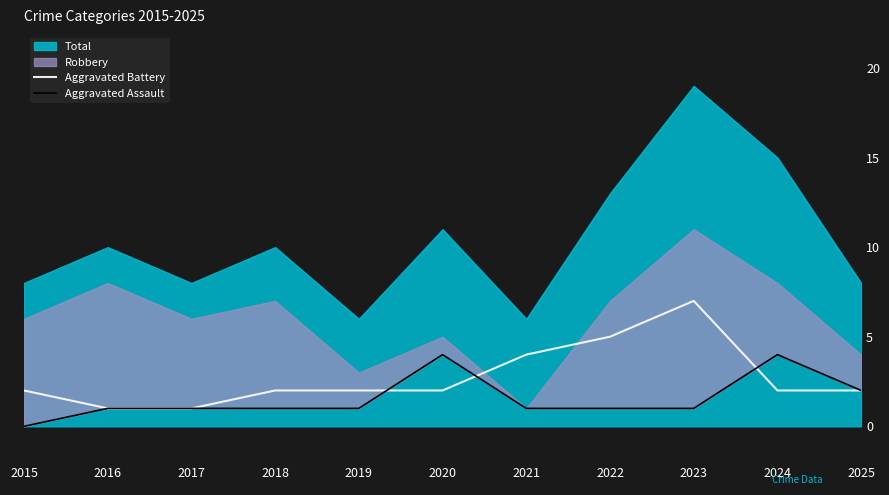

Is it true that Aggravated Assault equals 1 at 2022?

True